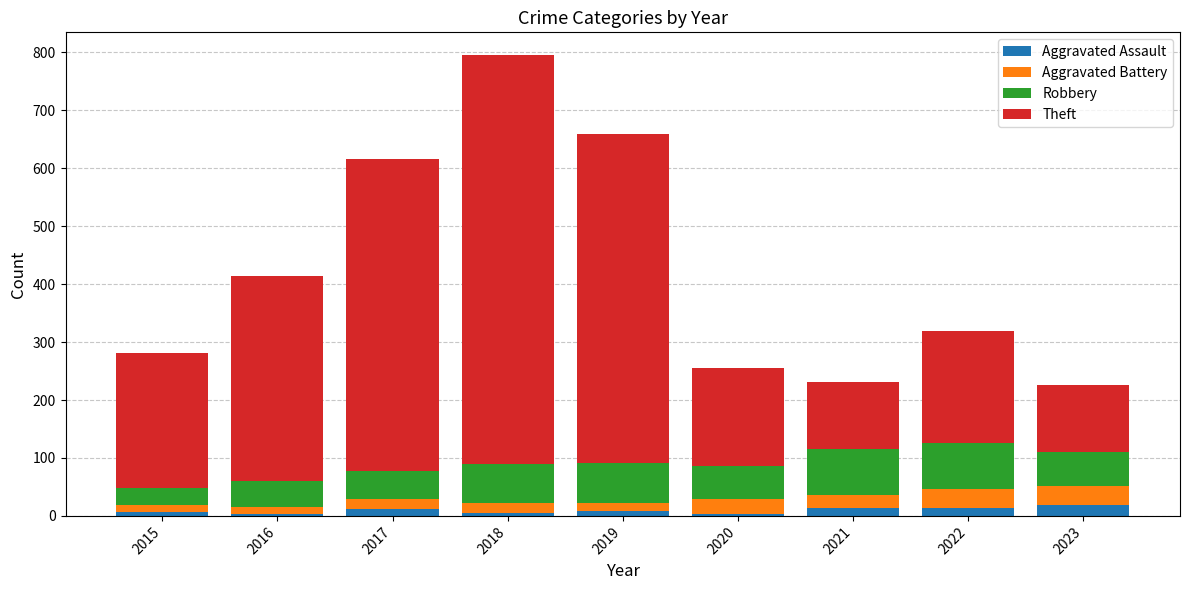

Read the Aggravated Assault value at 2023.

18